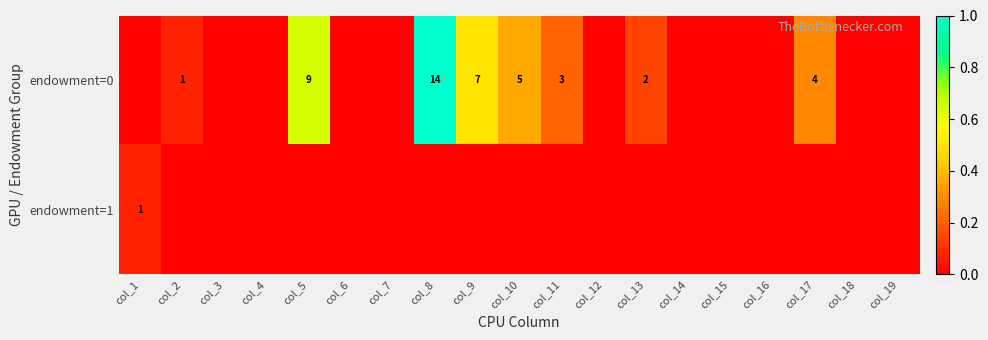

How many distinct data groups are displayed?

2